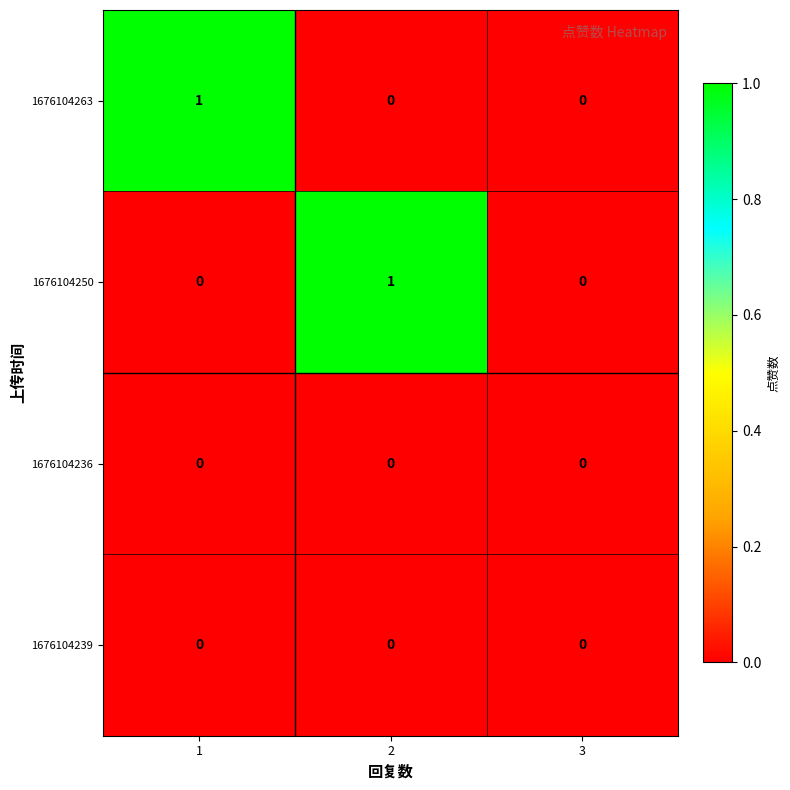

Count the 1676104263 values in the range 0 to 1.

3